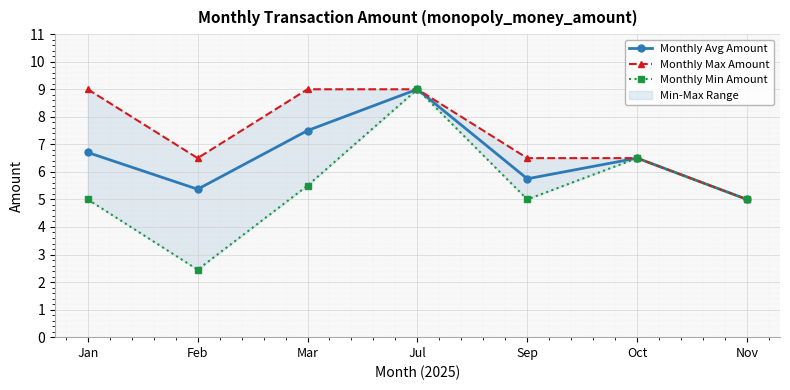

How many interior local valleys does the Monthly Min Amount series have?

2